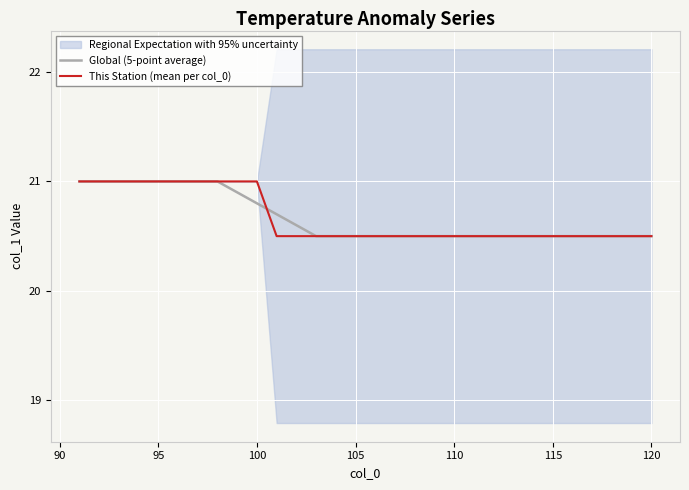

What is the value of the This Station (mean per col_0) point at the 12th from the left?

20.5